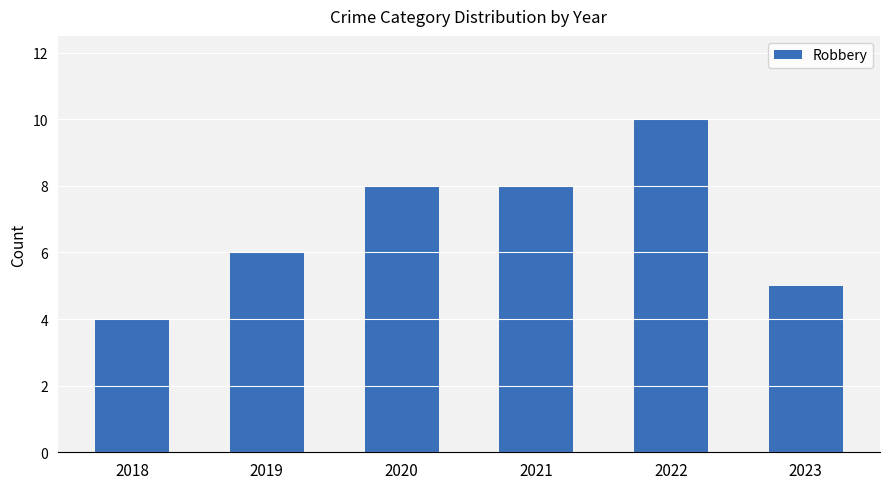

True or false: the data shows 10 at 2022.

True